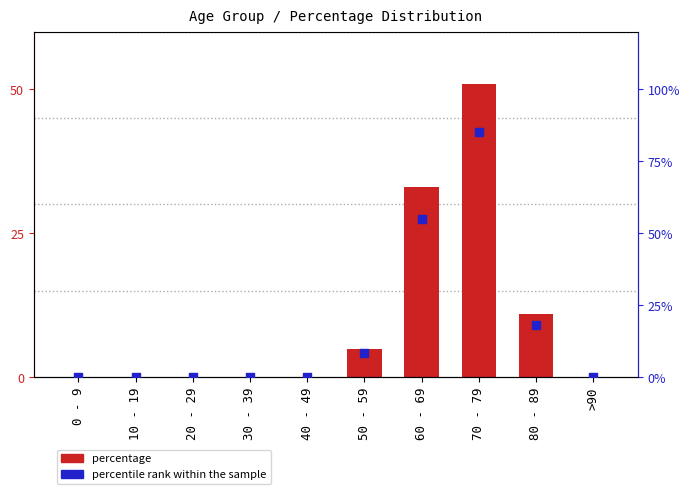

Is the value of percentage at 30 - 39 greater than the value of percentile rank within the sample at 40 - 49?

No